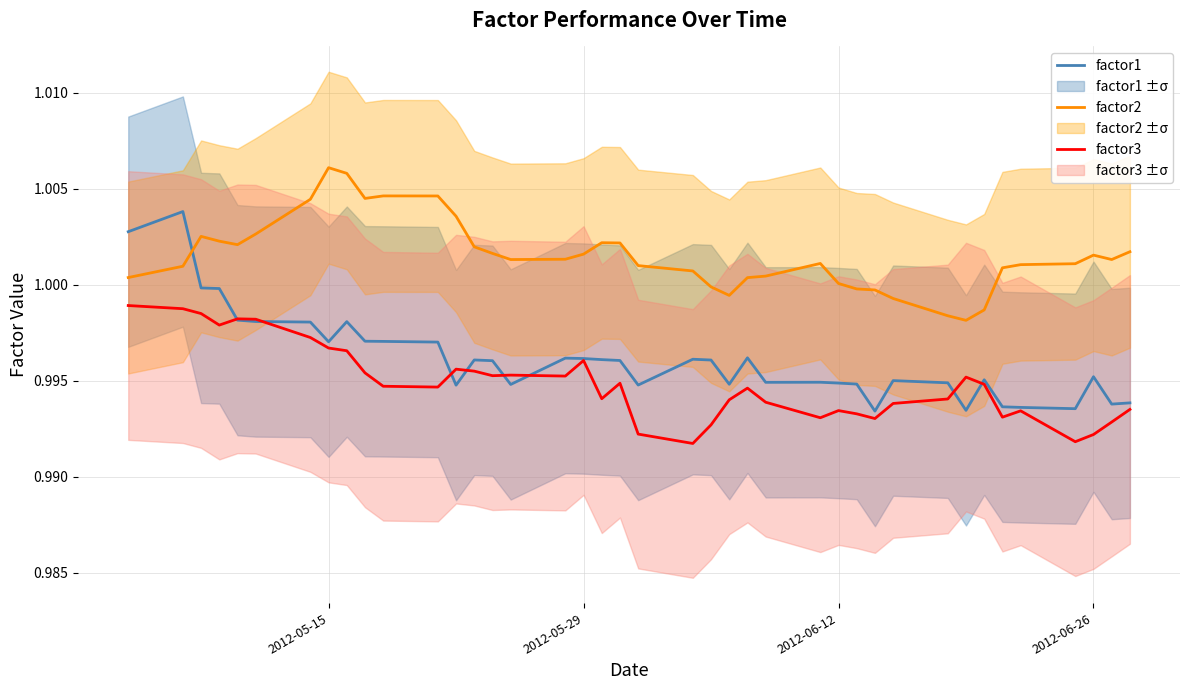

What is the minimum value shown in the chart?

1.0